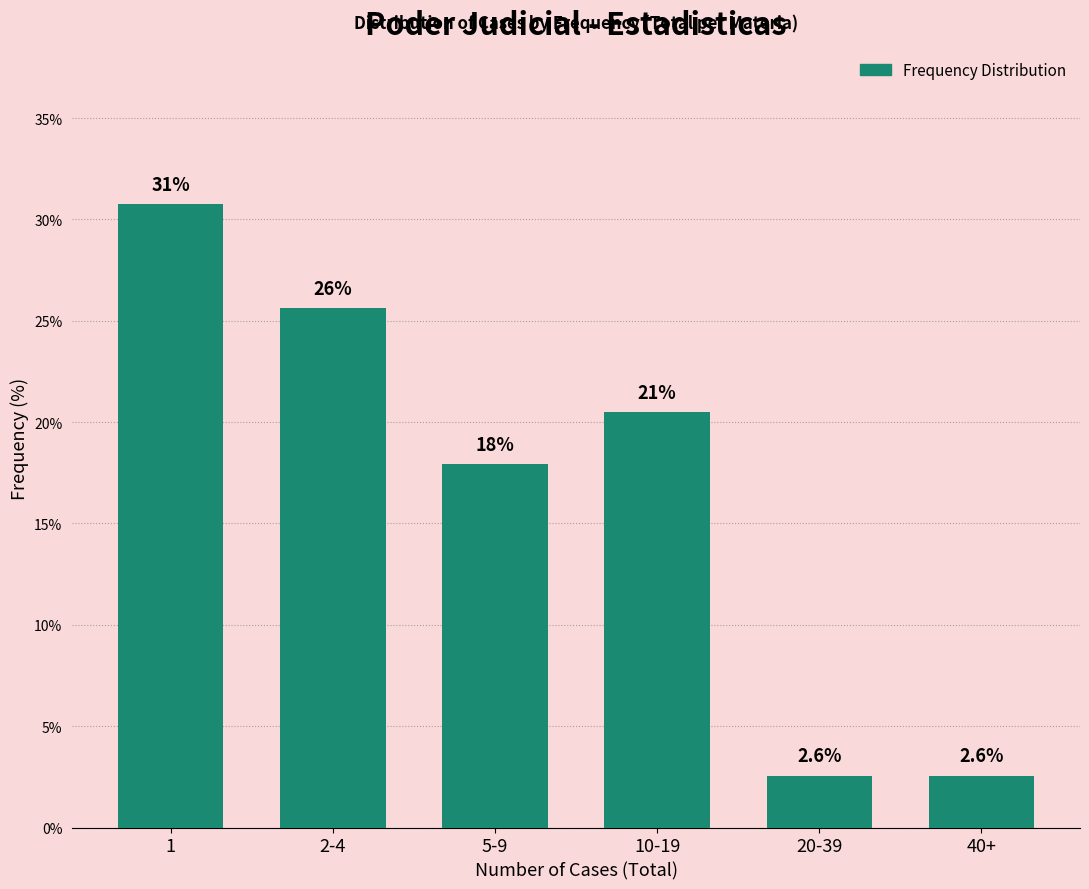

Reading right to left, what are all the values shown in this chart?

2.6	2.6	20.5	17.9	25.6	30.8